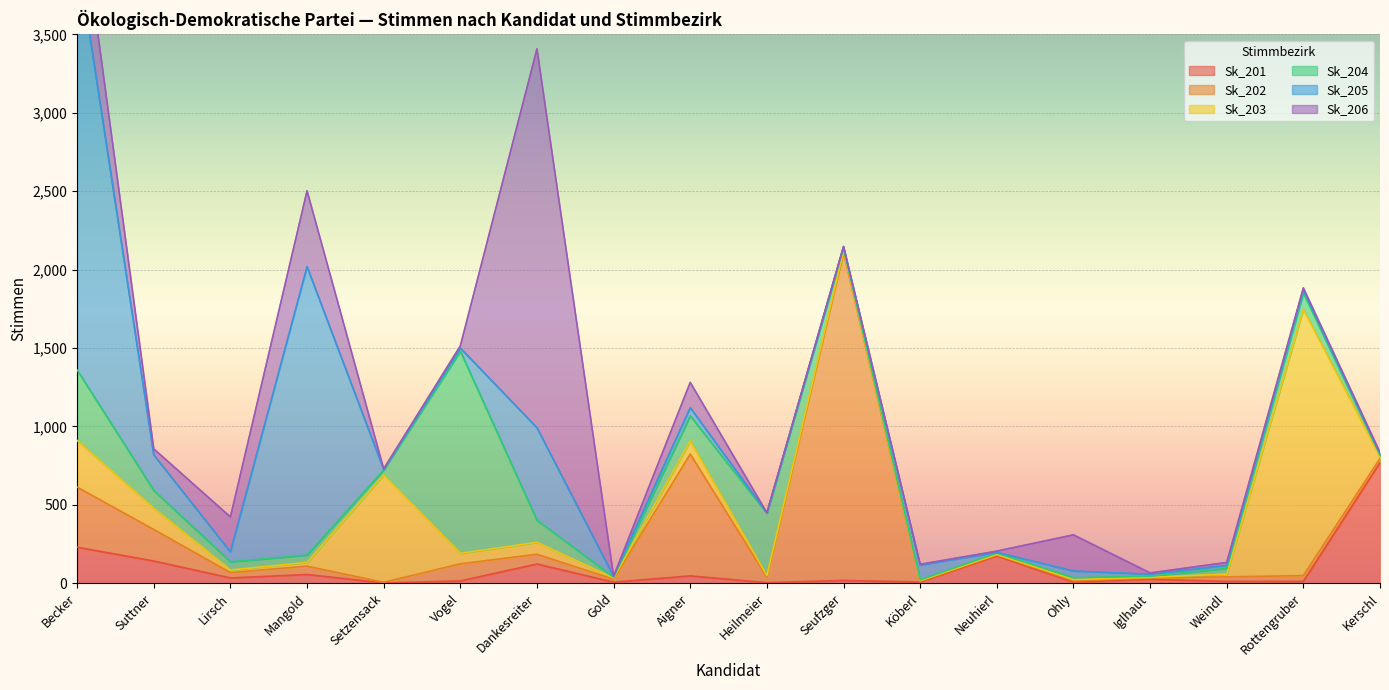

How many data points in Sk_203 are above 18?

8